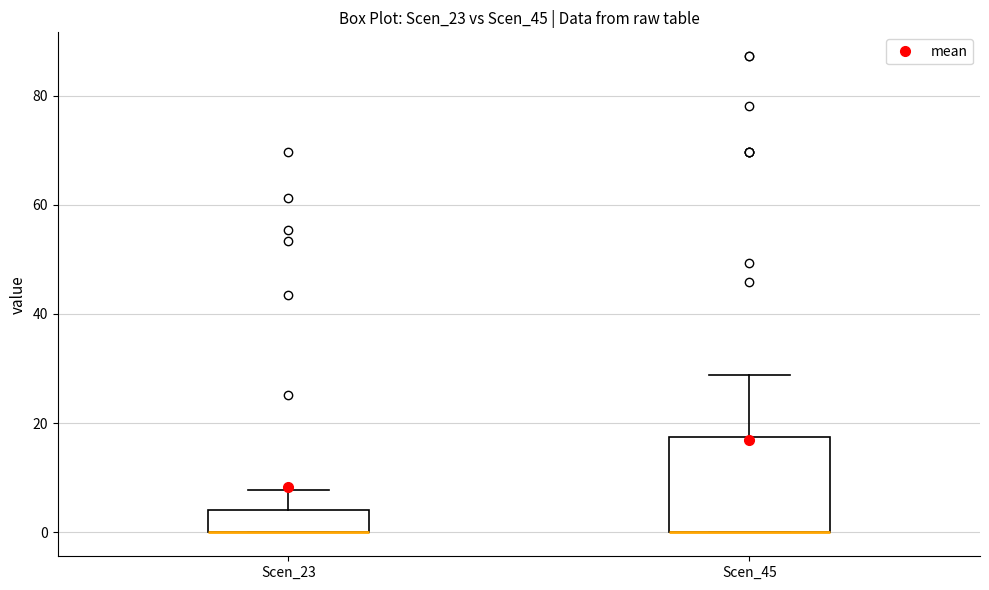

Comparing the boxes themselves (not the whiskers), which one is the tallest?

Scen_45